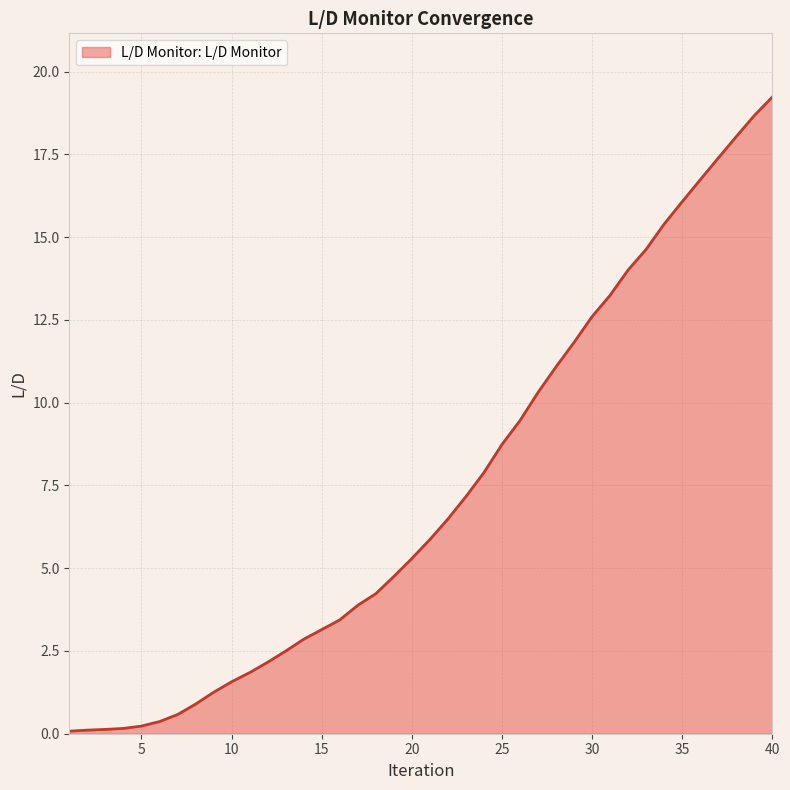

What is the maximum value shown in the chart?

19.2